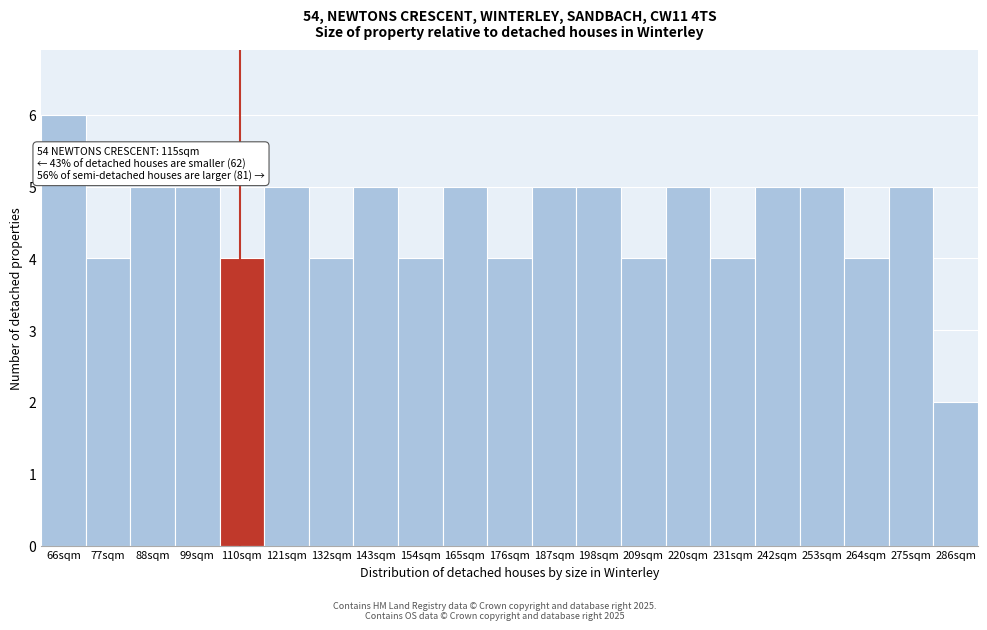

Reading right to left, transcribe all the data shown in this chart.

286sqm=2	275sqm=5	264sqm=4	253sqm=5	242sqm=5	231sqm=4	220sqm=5	209sqm=4	198sqm=5	187sqm=5	176sqm=4	165sqm=5	154sqm=4	143sqm=5	132sqm=4	121sqm=5	110sqm=4	99sqm=5	88sqm=5	77sqm=4	66sqm=6